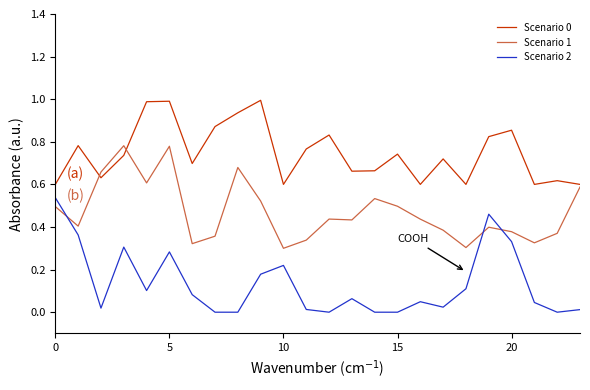

At how many categories does at least one series exceed 0?

24